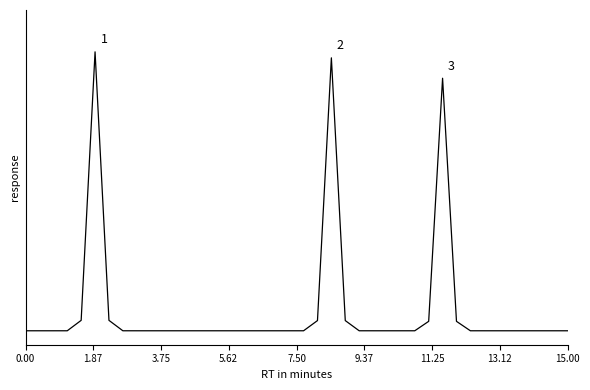

Does the chart display data point markers on the line(s)?

No